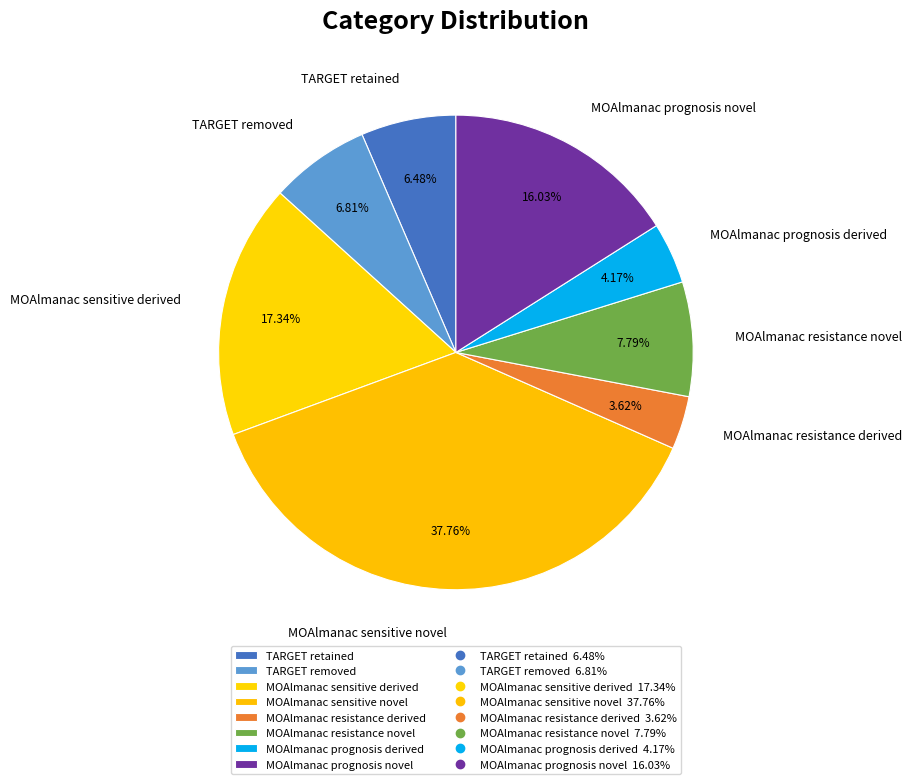

To the nearest percent, what portion does MOAlmanac sensitive novel represent?

38%